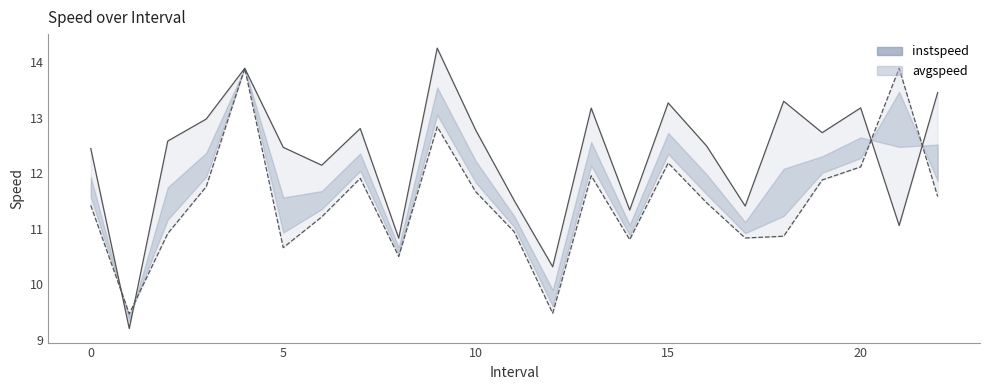

True or false: instspeed has more than 2 points higher than both neighbors.

True